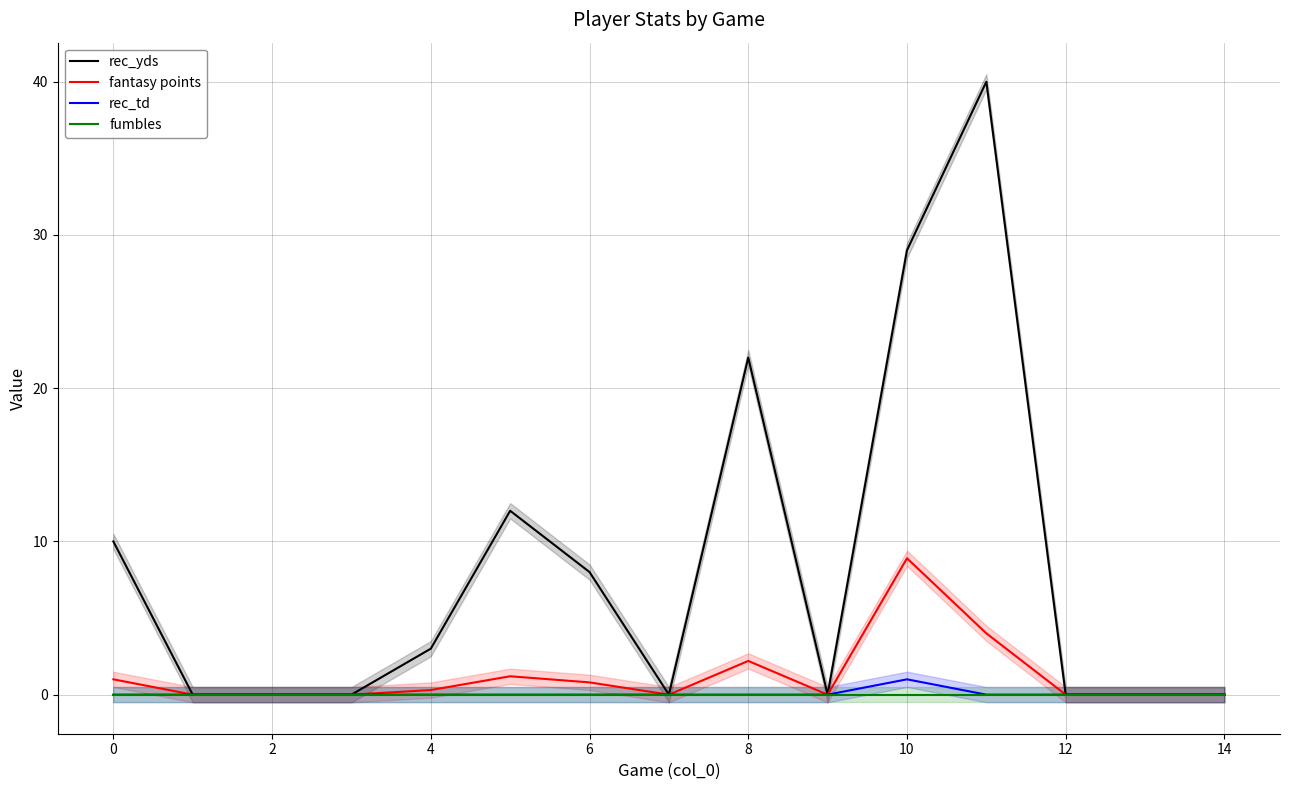

How many series are shown in this chart?

4